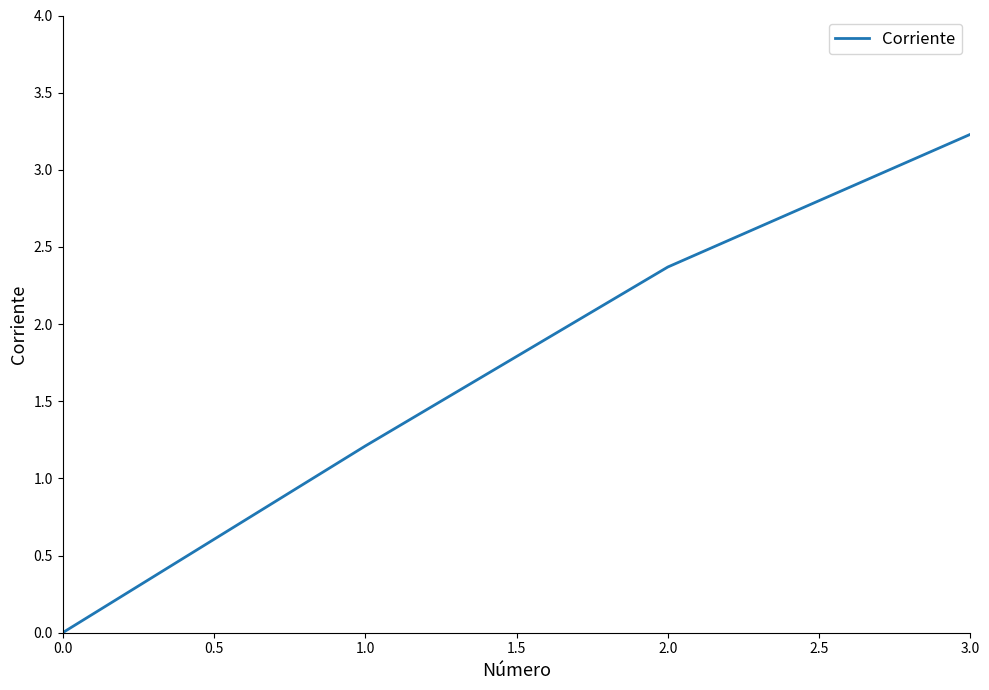

Count the number of data series in this chart.

1